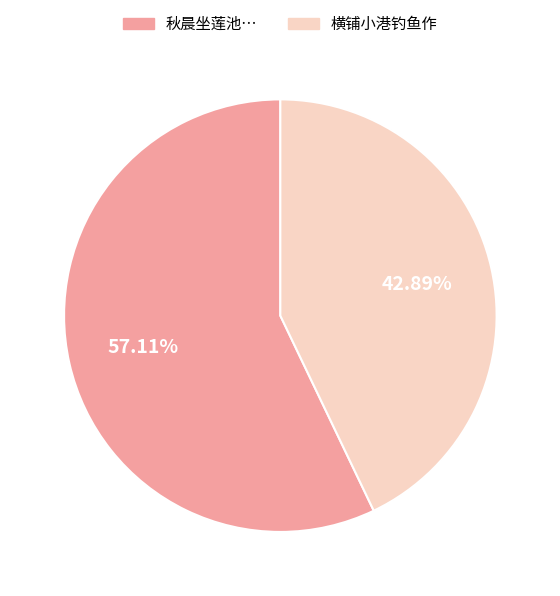

Does any single category account for the majority?

Yes